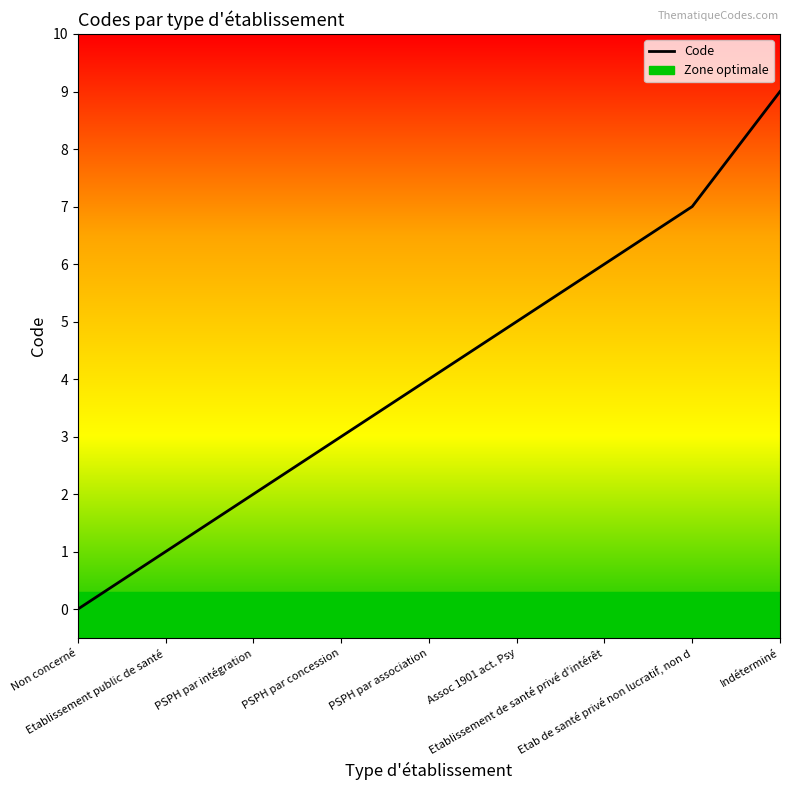

Is it true that the value at Assoc 1901 act. Psy is 5?

True